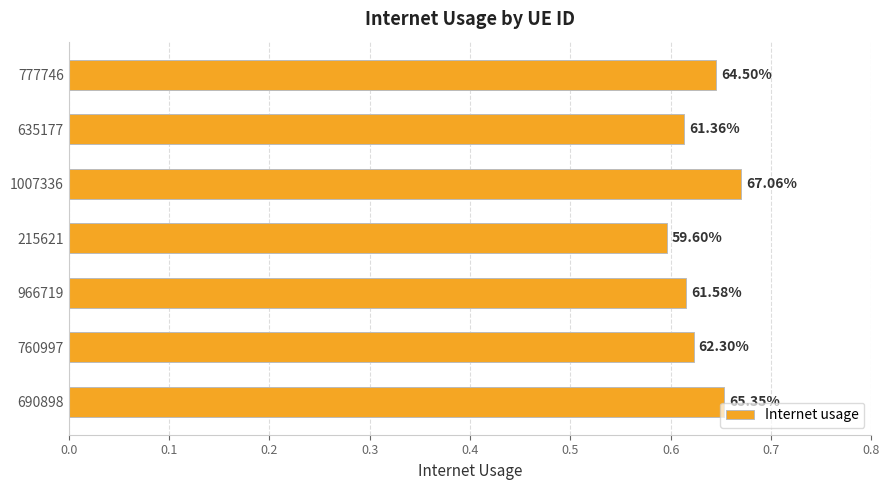

How many bars are there in total?

7